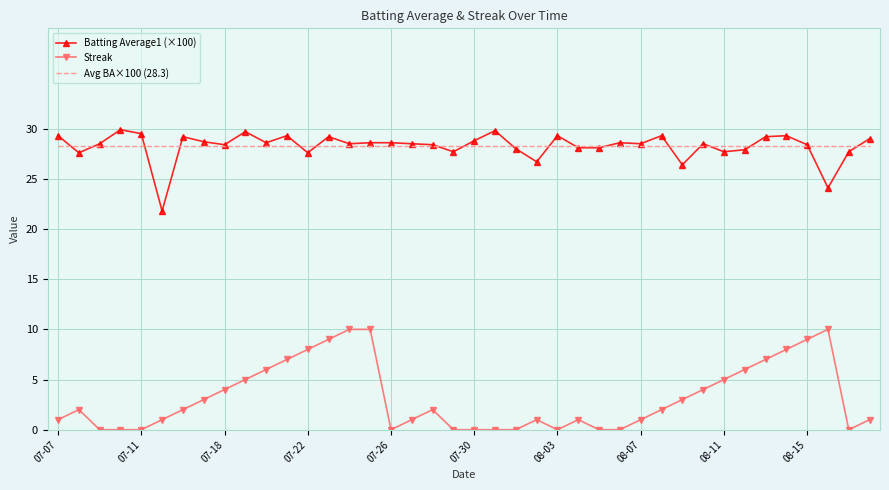

What is the greatest value displayed?

29.9